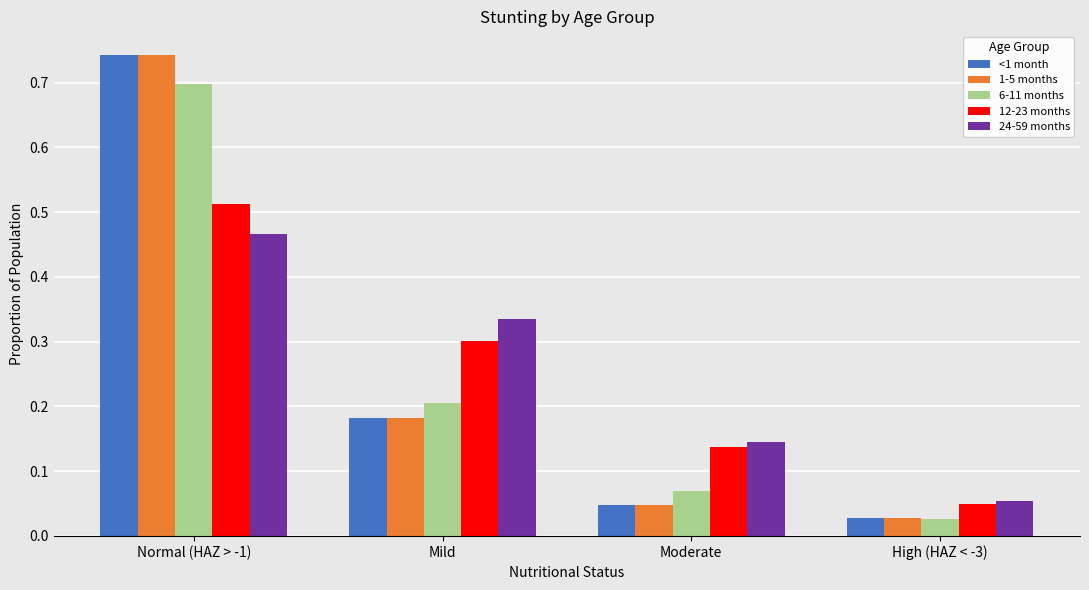

Rank the categories by 24-59 months value from lowest to highest.

High (HAZ < -3), Moderate, Mild, Normal (HAZ > -1)